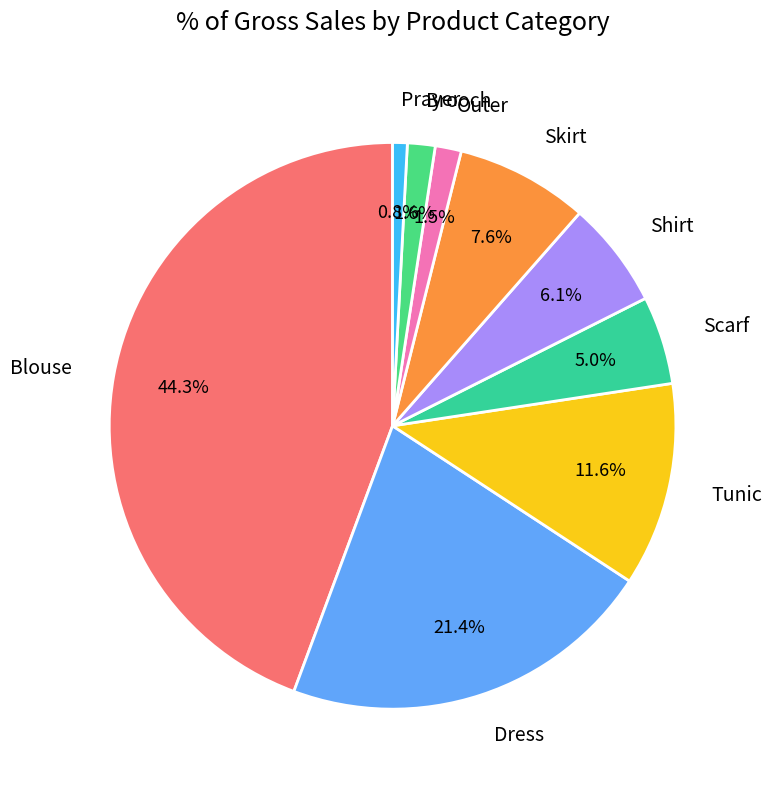

Combined, do Scarf and Tunic account for over 50%?

No